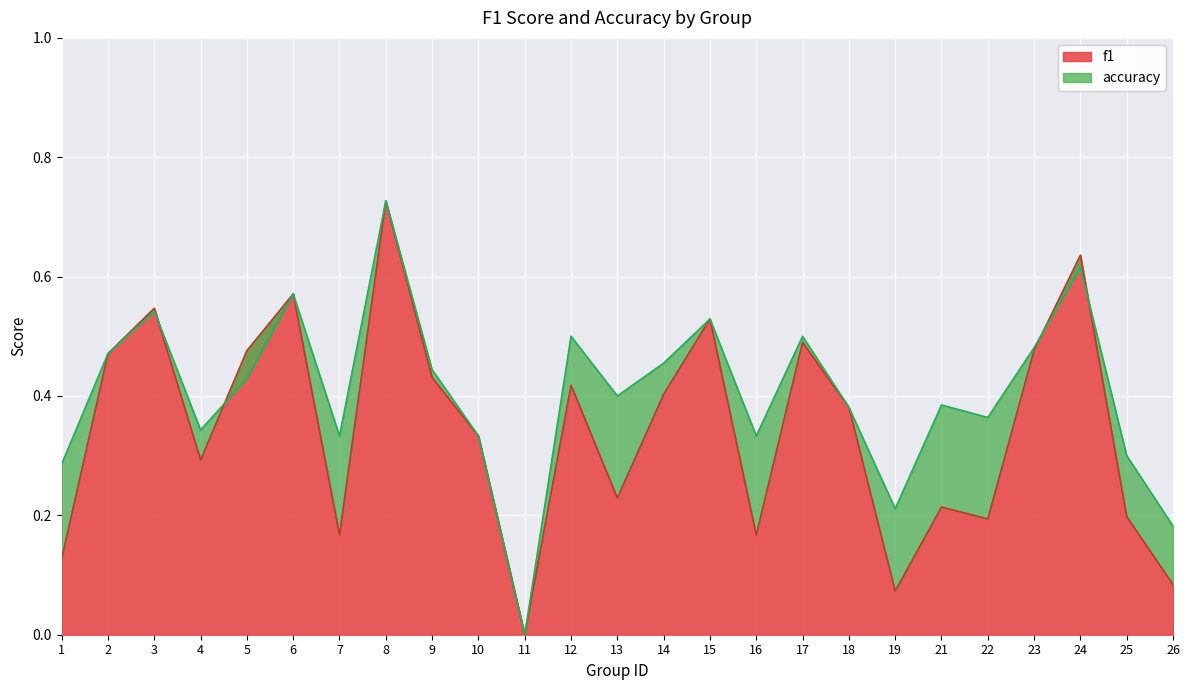

What is the value of the accuracy point at the 16th from the left?

0.3